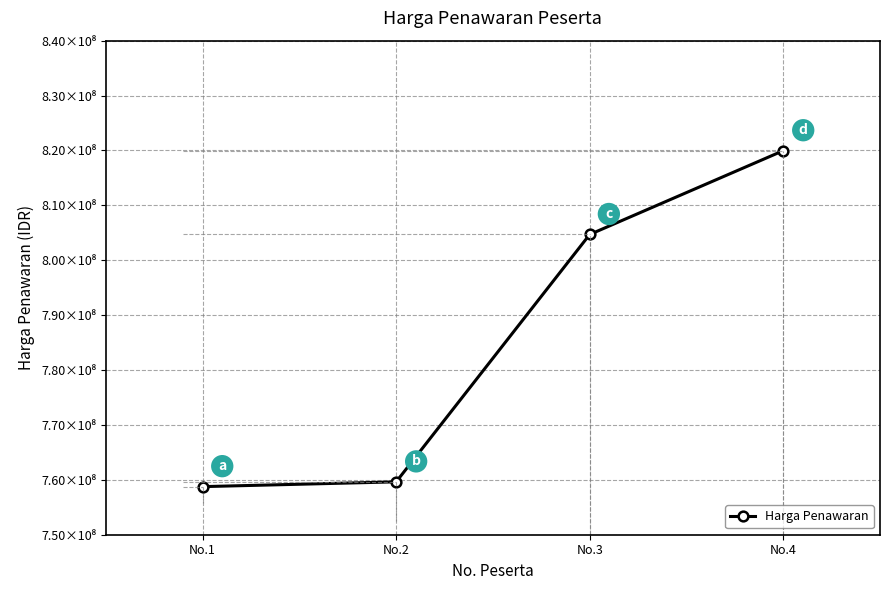

Between No.2 and No.1, which is larger?

No.2